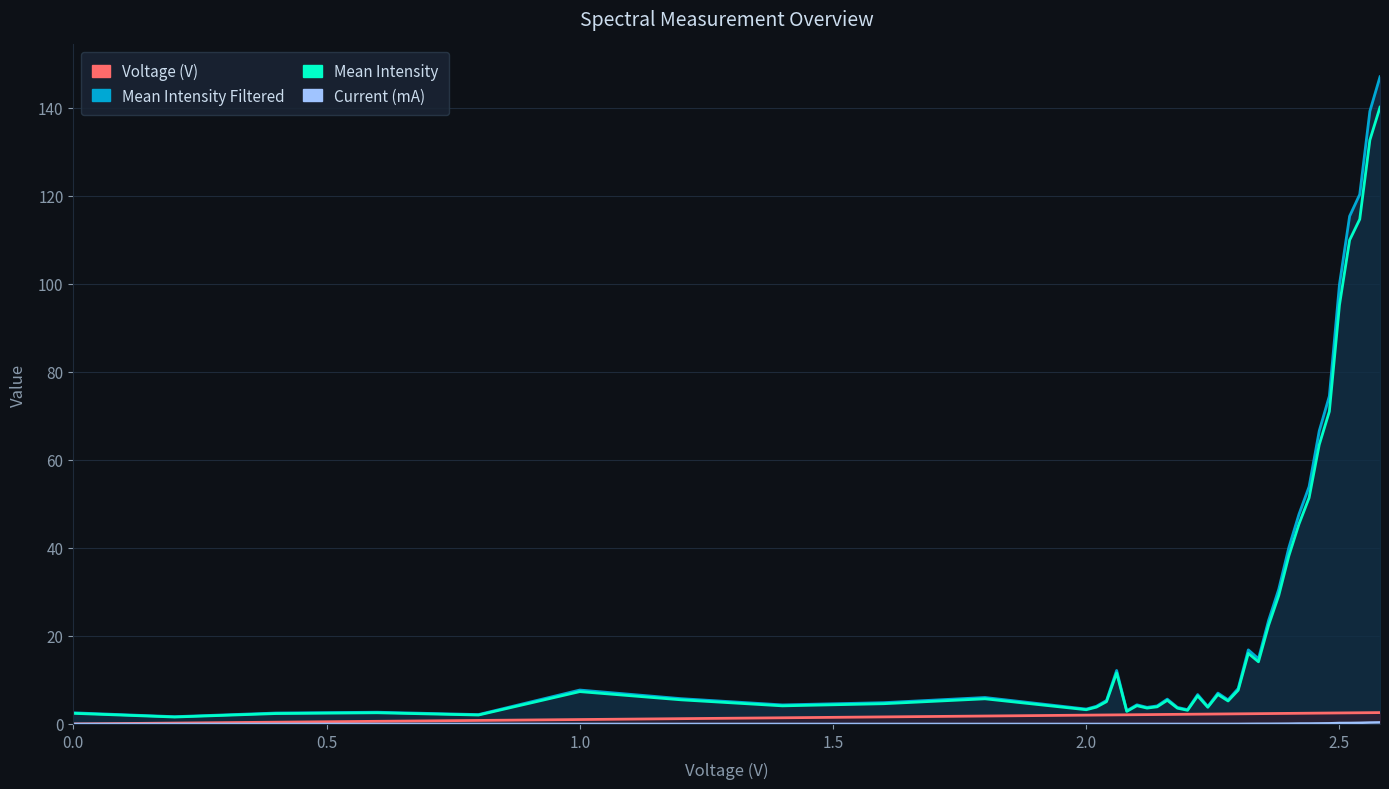

What is the average value of the Voltage (V) series?

1.9